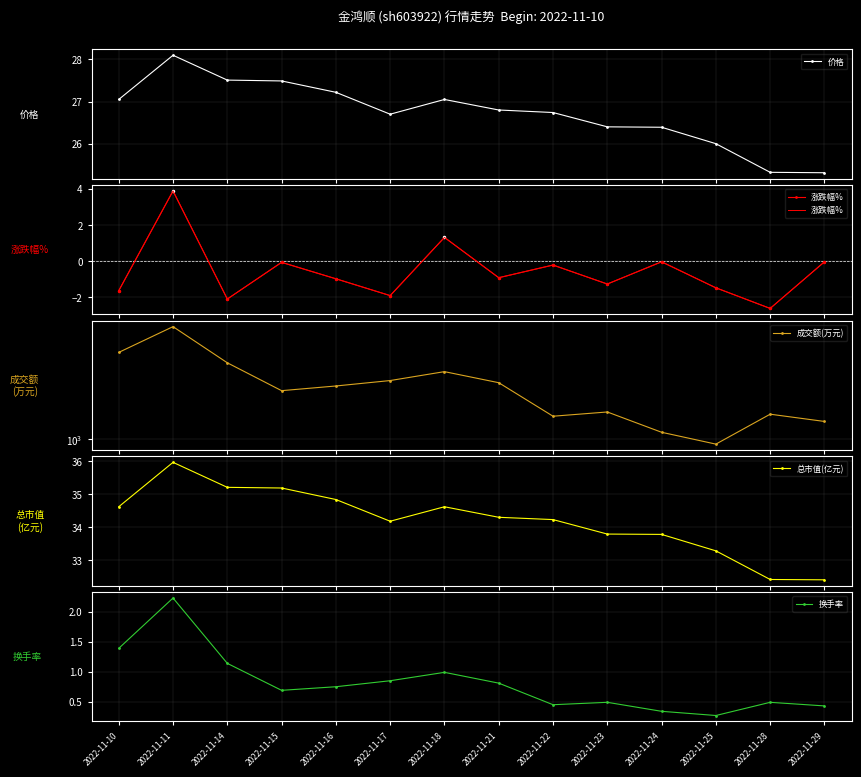

True or false: 成交额(万元) and 价格 intersect in this chart.

False